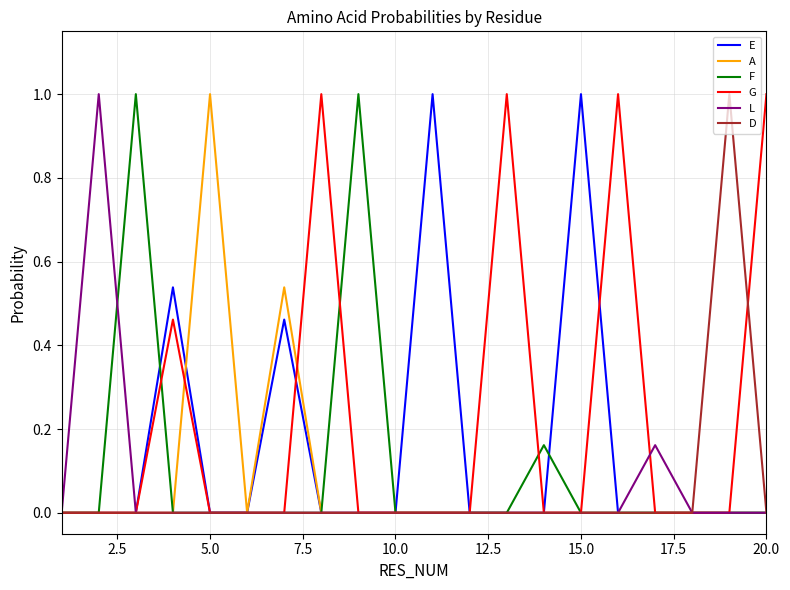

What is the maximum value shown in the chart?

1.0